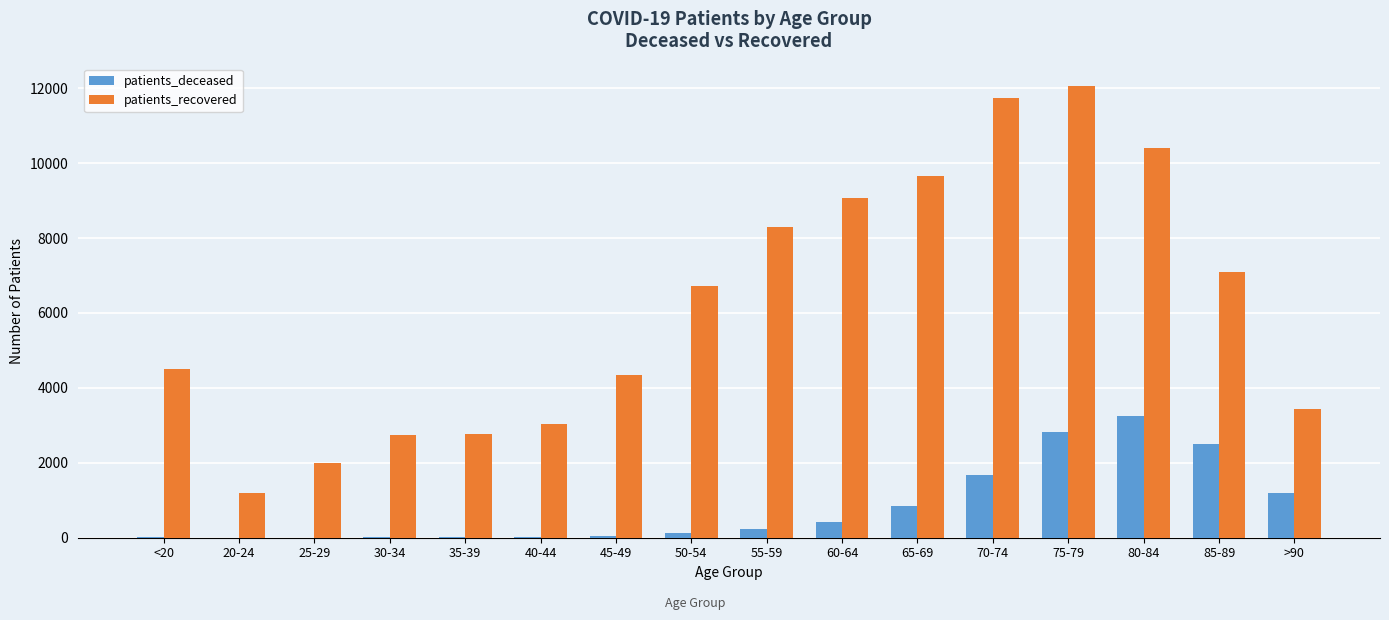

How many groups of bars are there?

16